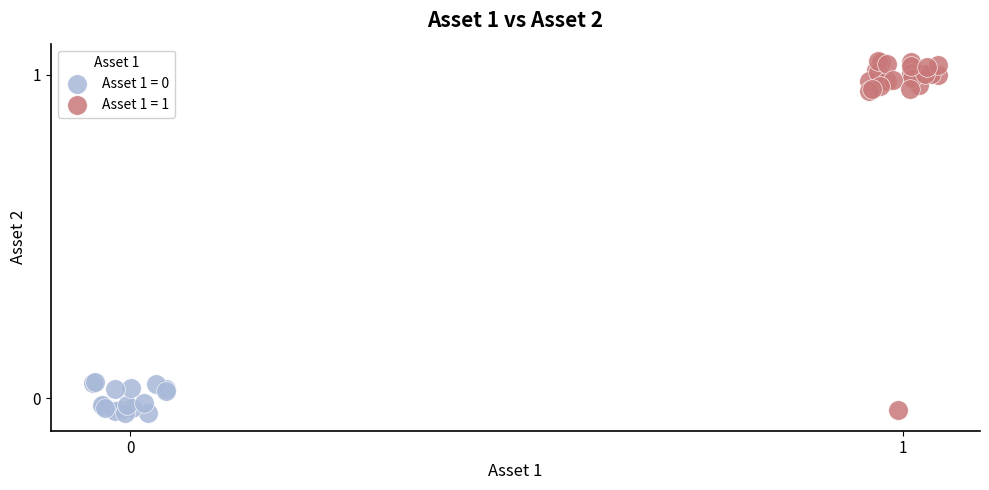

Which series has the widest spread of Y values?

Asset 1 = 1